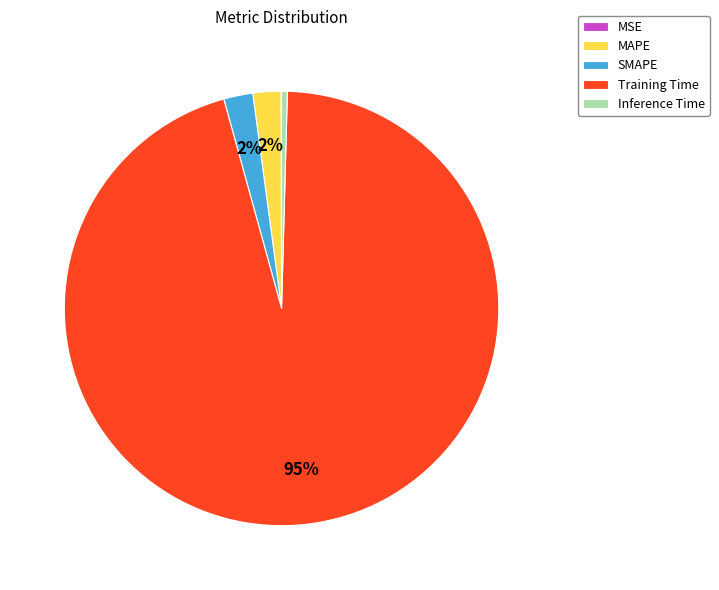

Do Inference Time and Training Time together represent more than half of the pie?

Yes